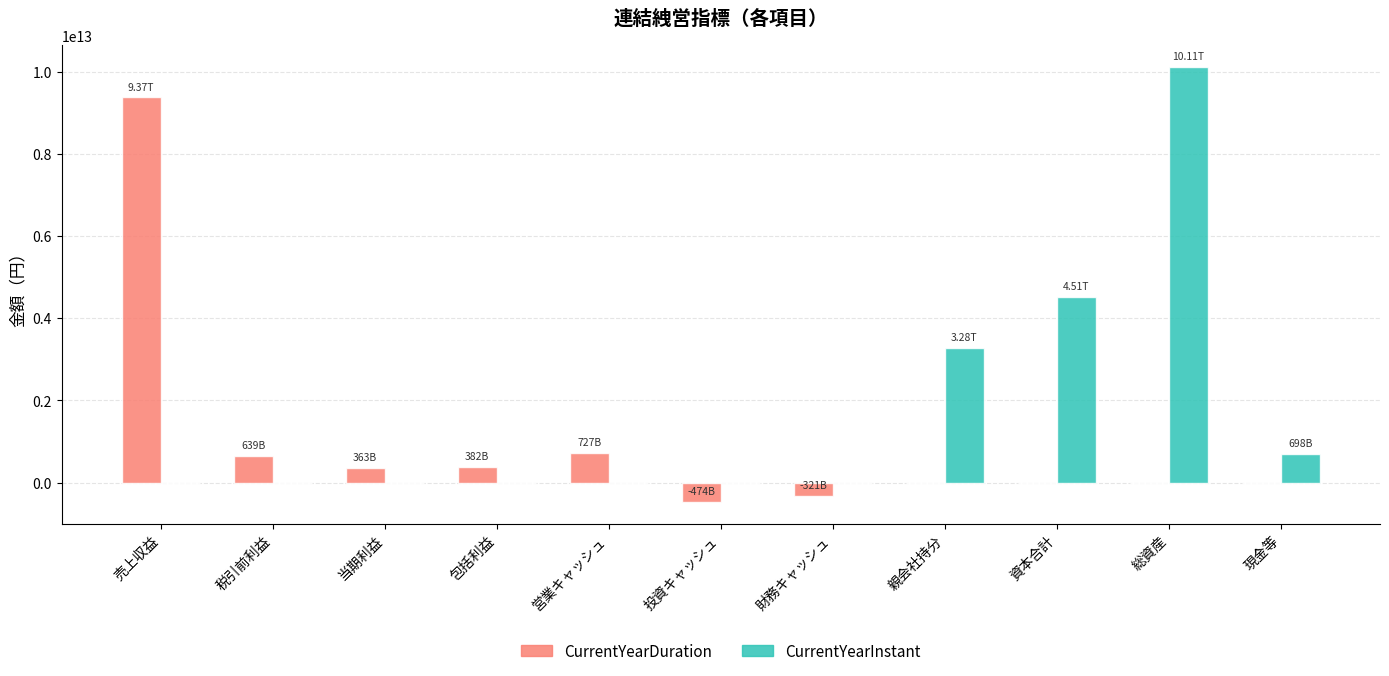

Read the CurrentYearDuration value at 売上収益, to the nearest 100.

9368614000000